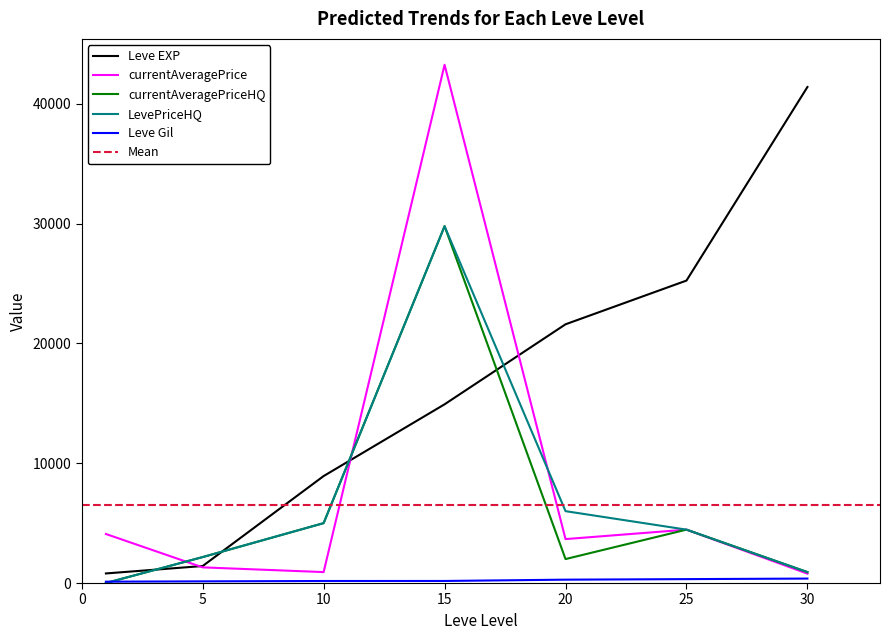

What are all the series names shown in the legend?

Leve EXP, Leve Gil, currentAveragePrice, currentAveragePriceHQ, LevePriceHQ